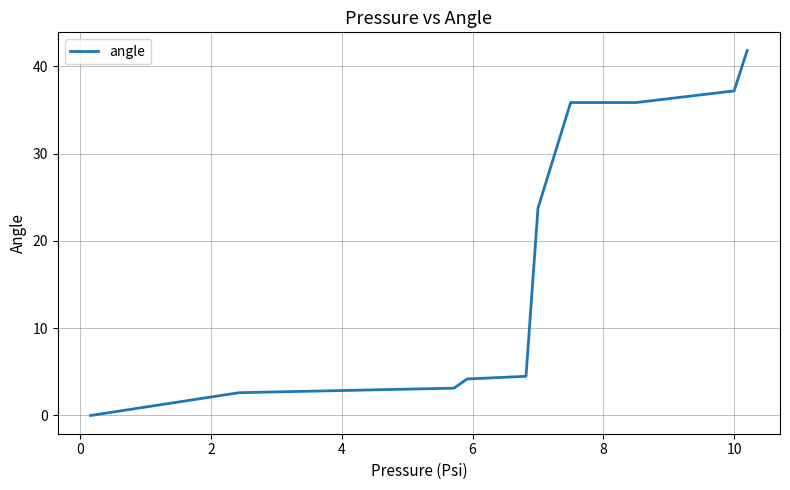

What is the greatest value displayed?

41.8